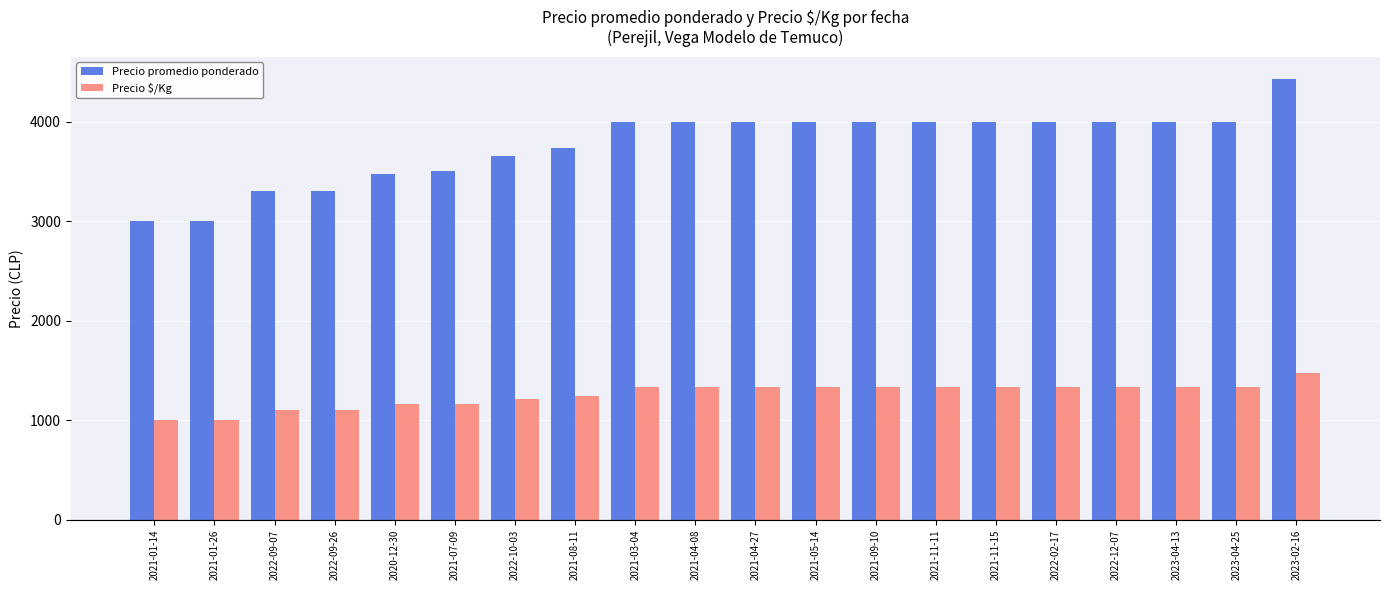

Rank the series by their maximum value, from lowest to highest.

Precio $/Kg, Precio promedio ponderado